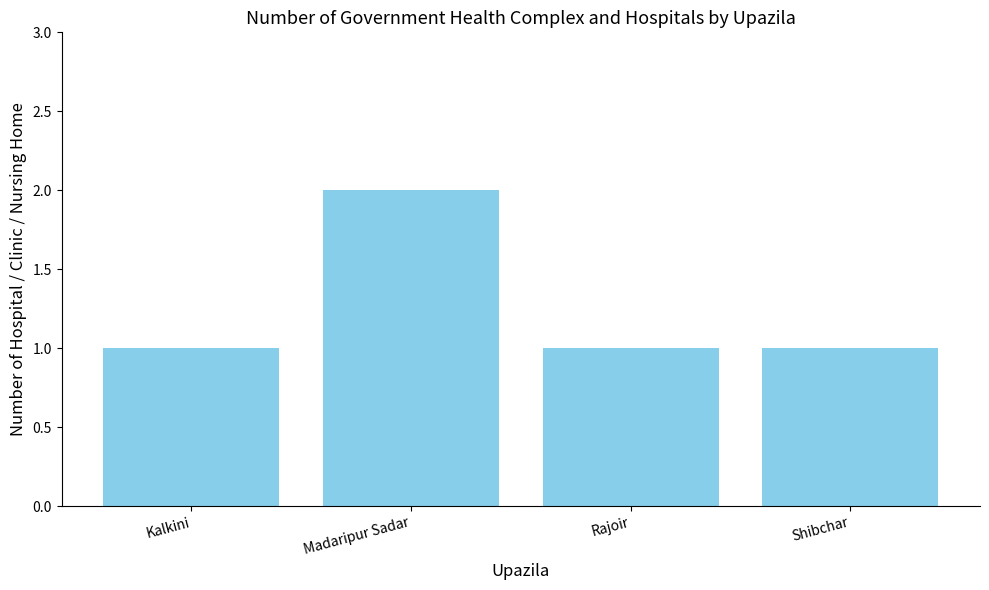

At which category does the chart reach its peak across all series?

Madaripur Sadar